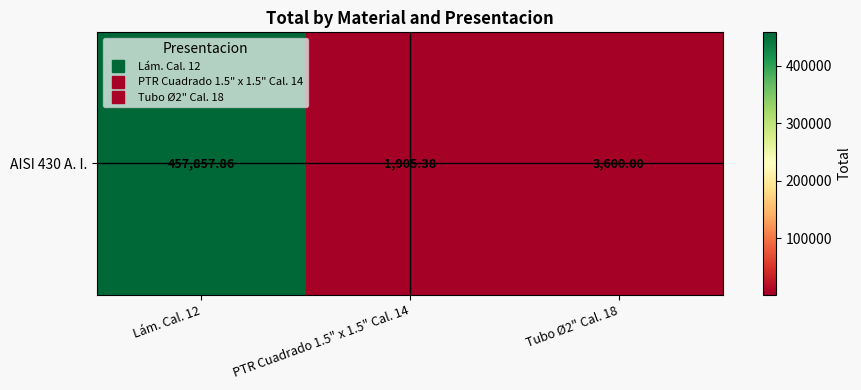

True or false: the data shows 5865.9 at Tubo Ø2" Cal. 18.

False